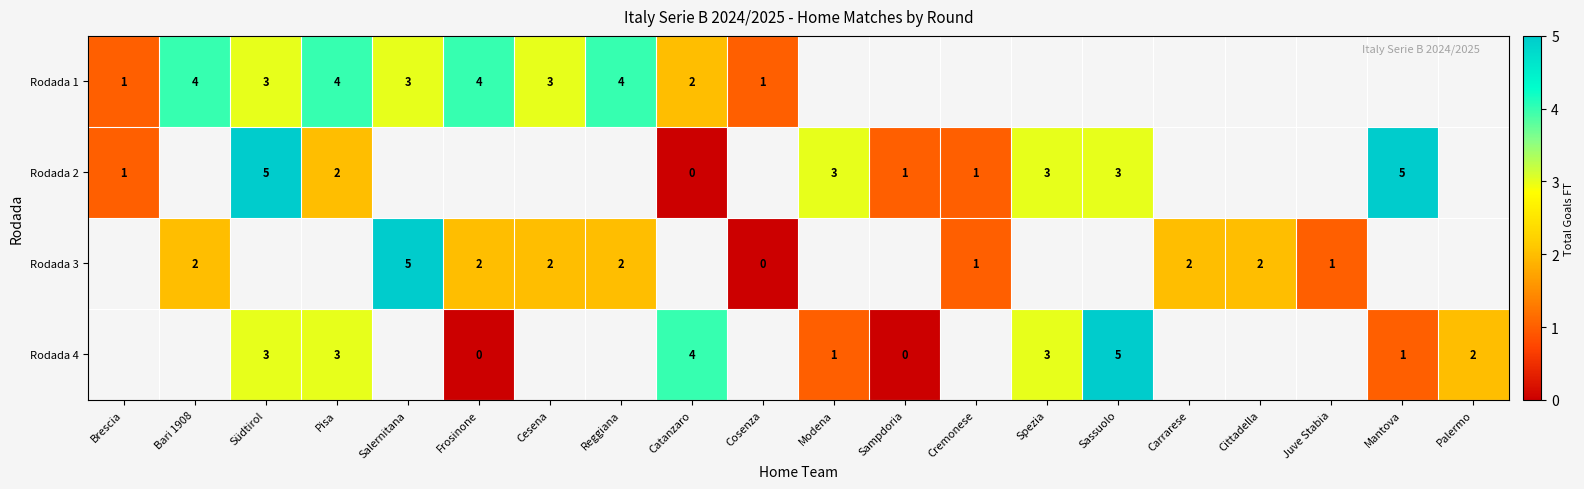

How many series are shown in this chart?

4